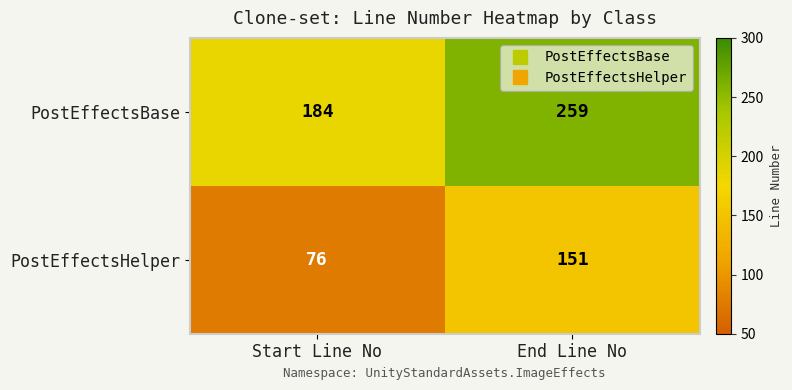

What is the total value across all series at End Line No?

410